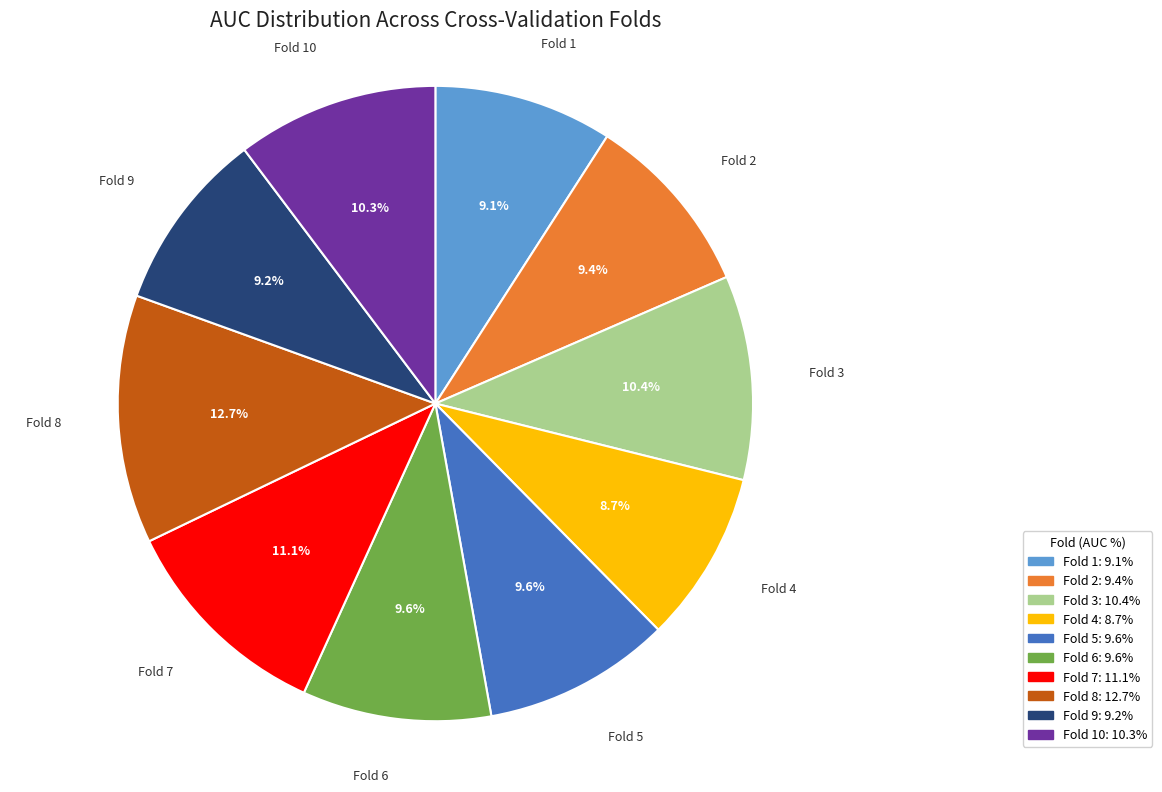

Do Fold 1 and Fold 6 together represent more than half of the pie?

No